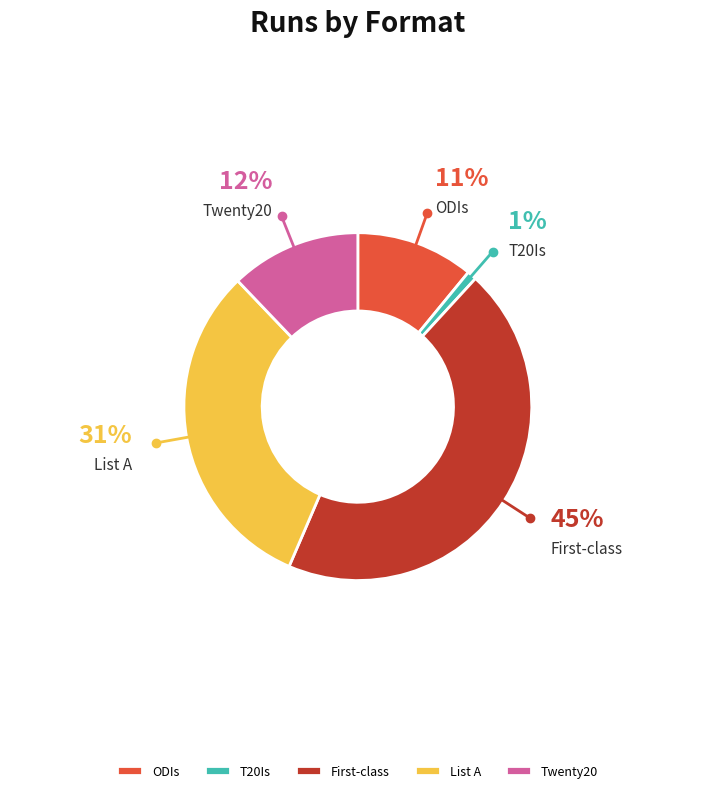

Which has a higher value, List A or ODIs?

List A